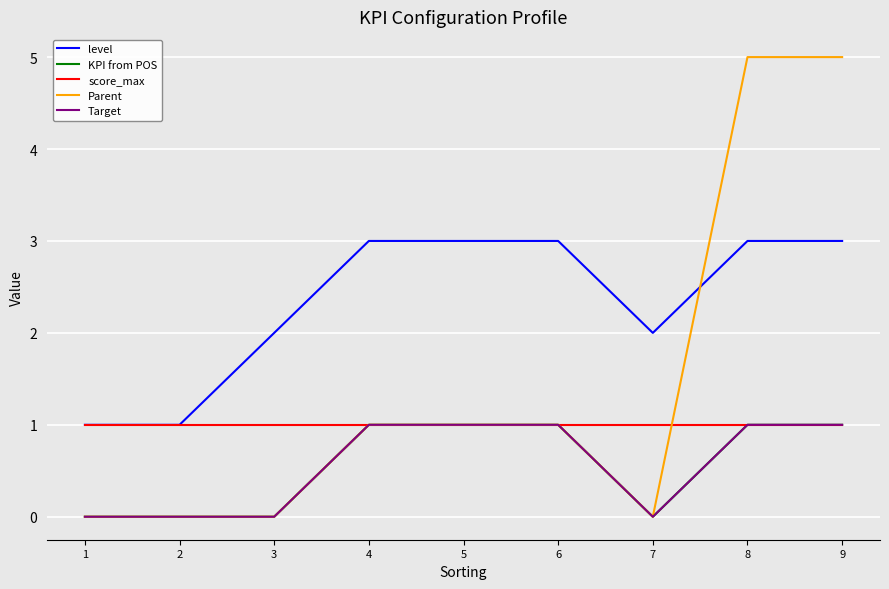

Is this an area chart (filled region under the line)?

No